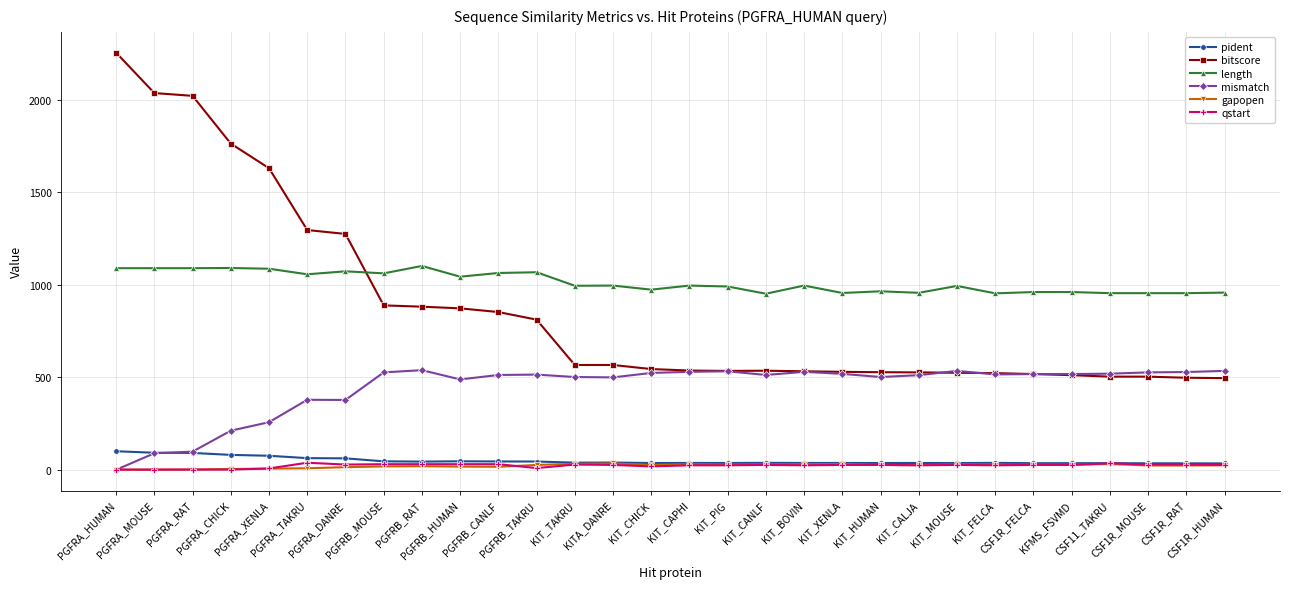

True or false: gapopen has more than 2 points higher than both neighbors.

True